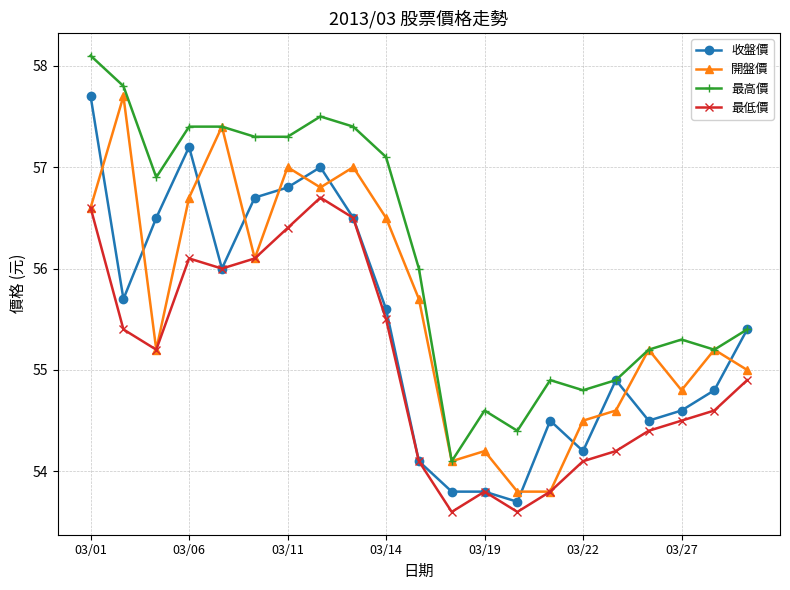

True or false: 收盤價 and 開盤價 intersect in this chart.

True